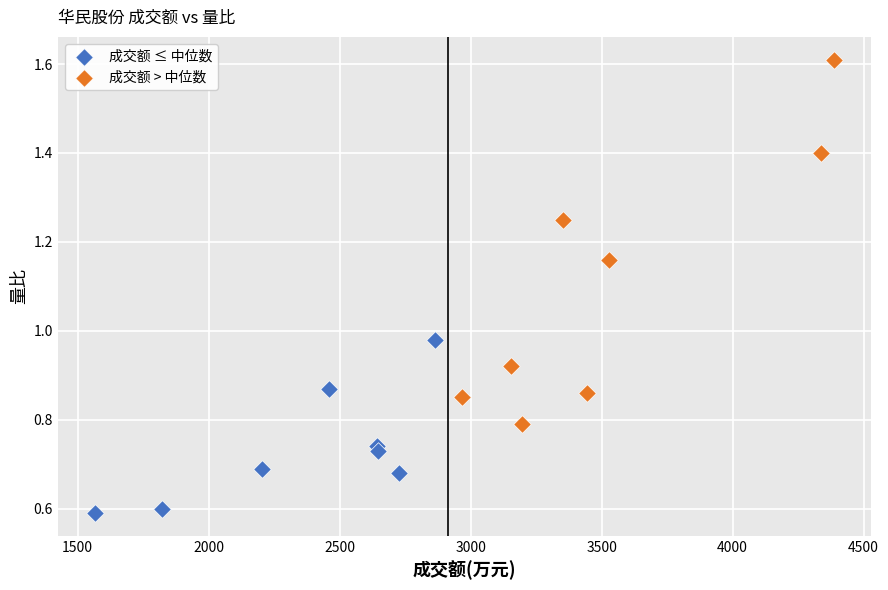

Which series contains the lowest Y value?

成交额 ≤ 中位数